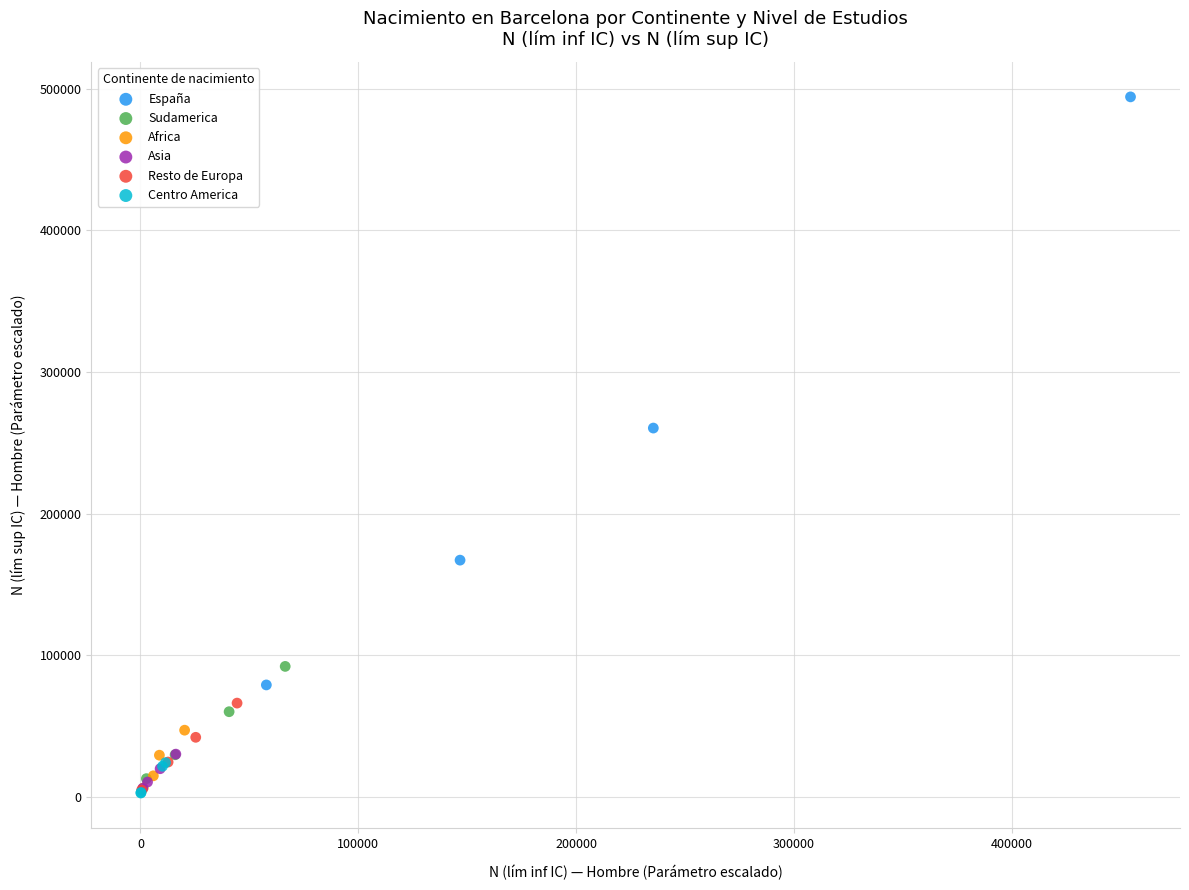

Which series reaches the maximum Y coordinate?

España